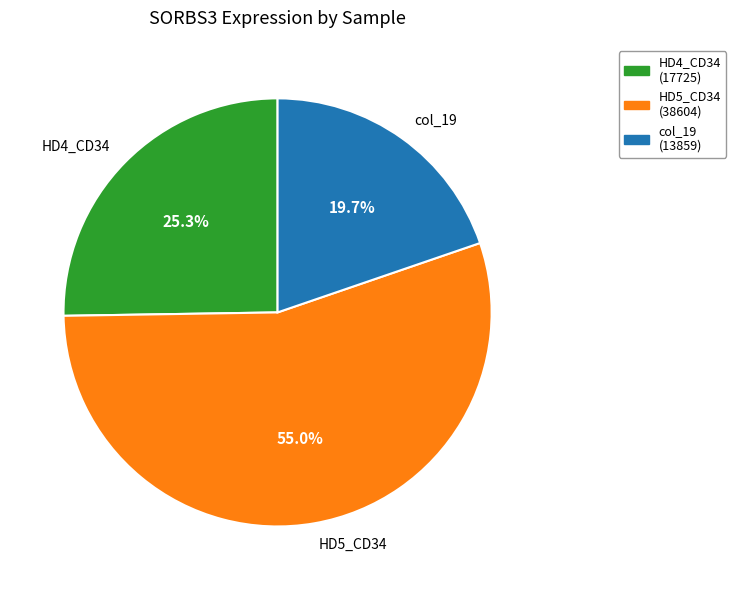

Which has a higher value, HD5_CD34 or col_19?

HD5_CD34